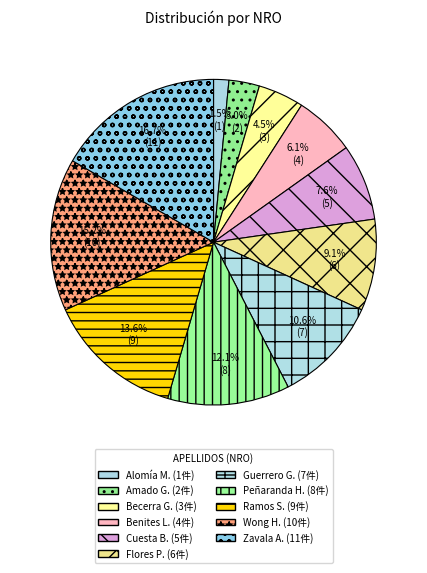

How many slices are in this pie chart?

11